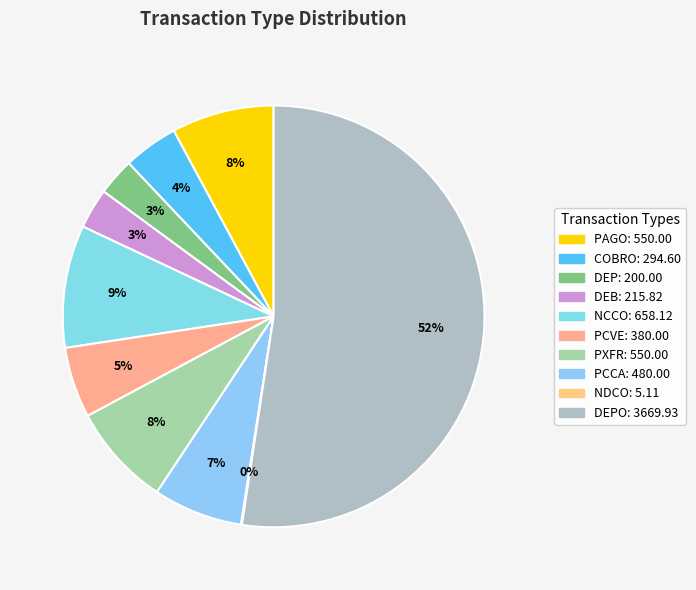

Which slice represents more than half of the pie?

DEPO